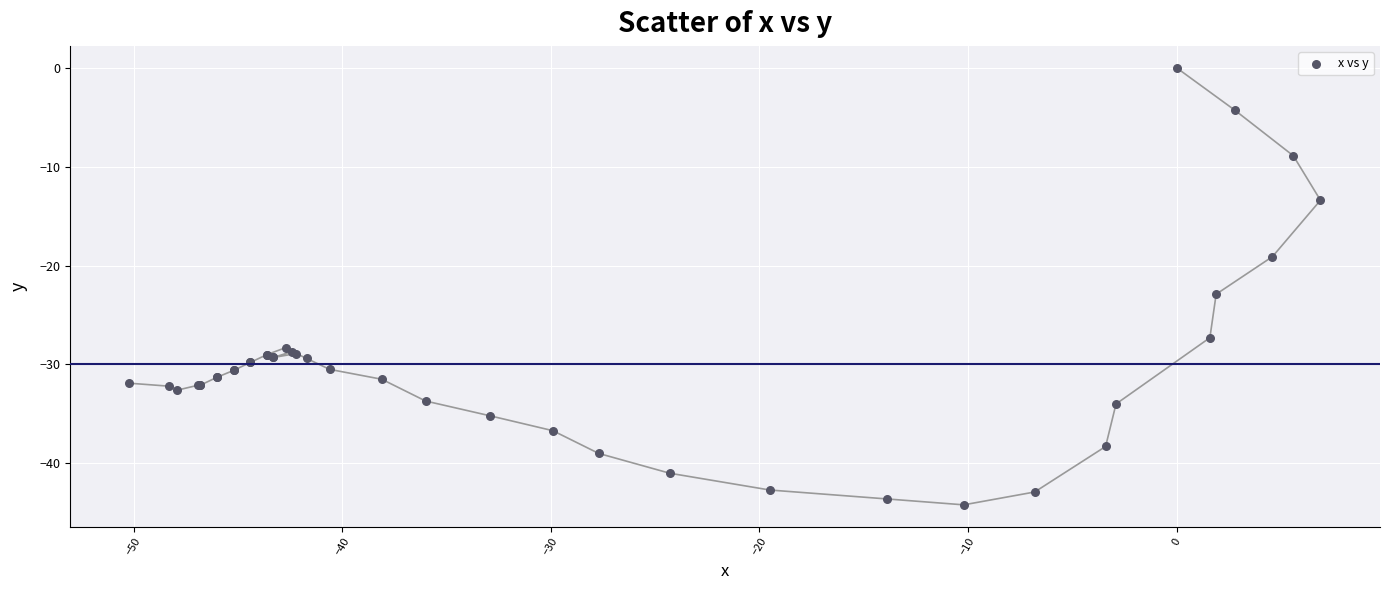

What Y value in the scatter plot is closest to -22?

-22.9